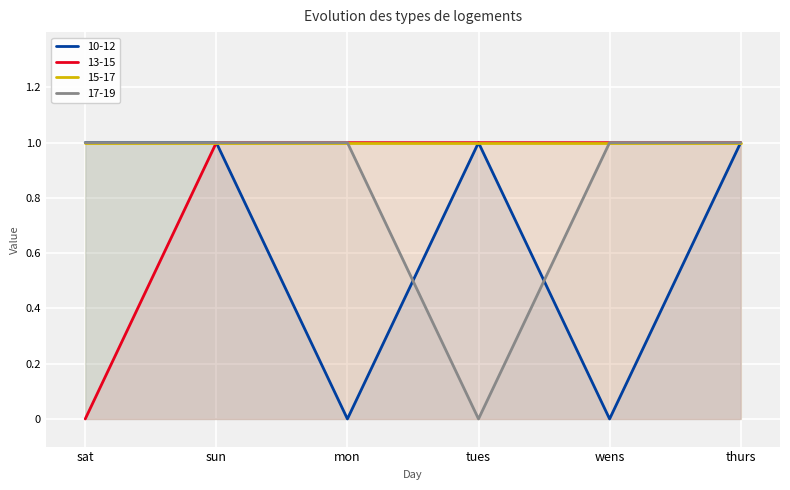

How many values in 13-15 are above zero?

5